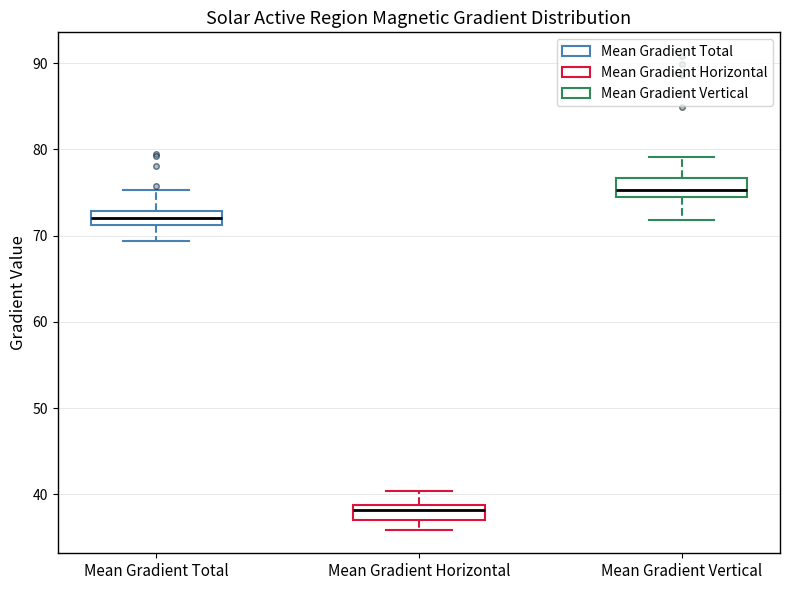

Reading left to right, transcribe this box plot: for each box, give where its median line is, the range the box spans, and where its two whiskers end, as read against the y-axis. The values are not printed on the chart, so give them approximately, as read against the axis.

Mean Gradient Total: median 72, box 71 to 73, whiskers 69 to 75
Mean Gradient Horizontal: median 38, box 37 to 39, whiskers 36 to 40
Mean Gradient Vertical: median 75, box 74 to 77, whiskers 72 to 79